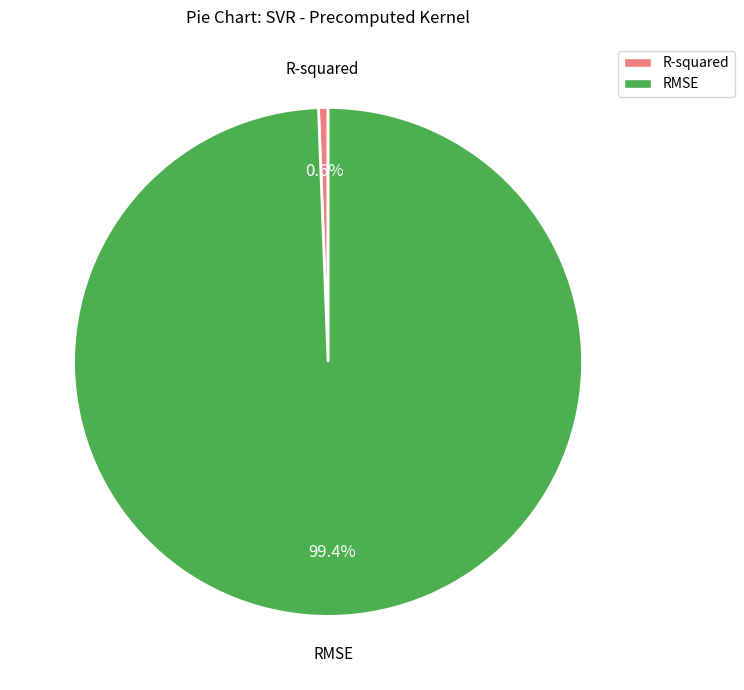

To the nearest percent, what is the difference between the RMSE and R-squared slice percentages?

99%